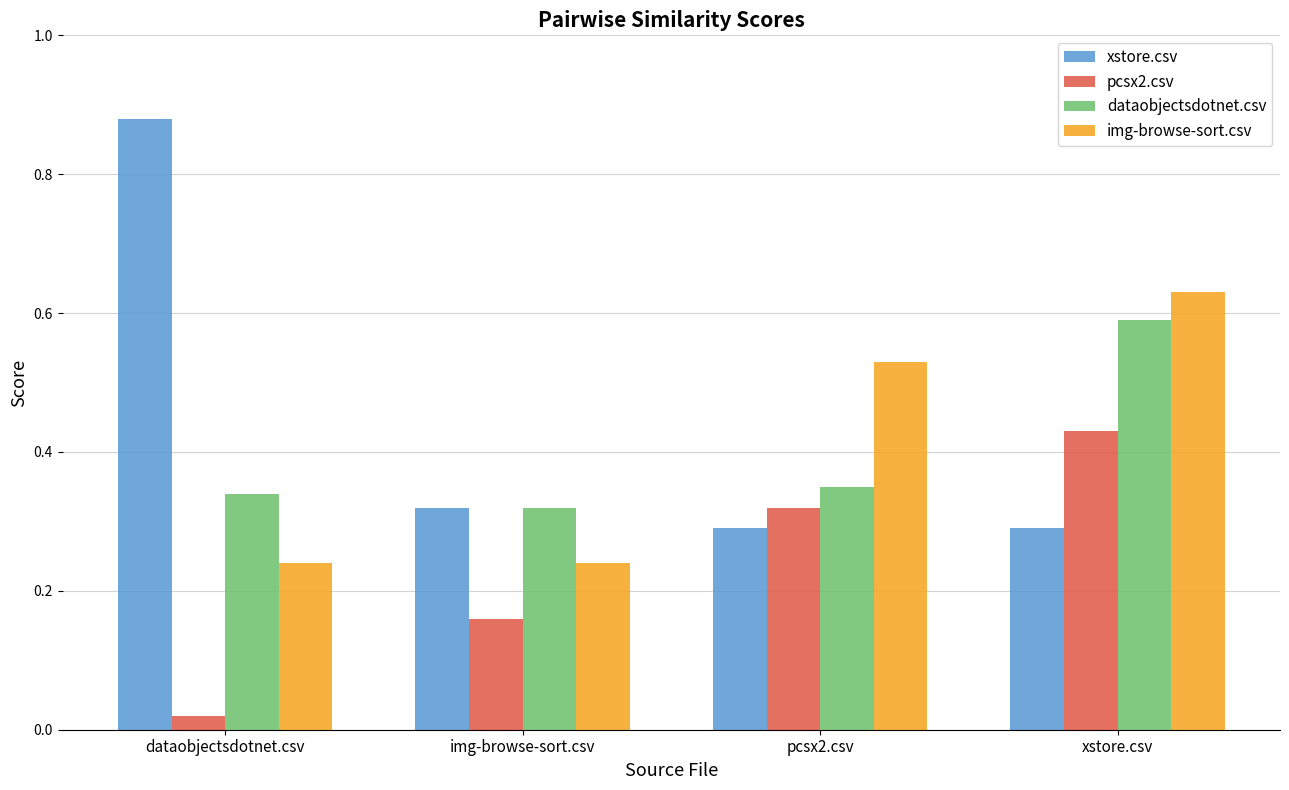

What is the label of the 1st bar from the right?

xstore.csv